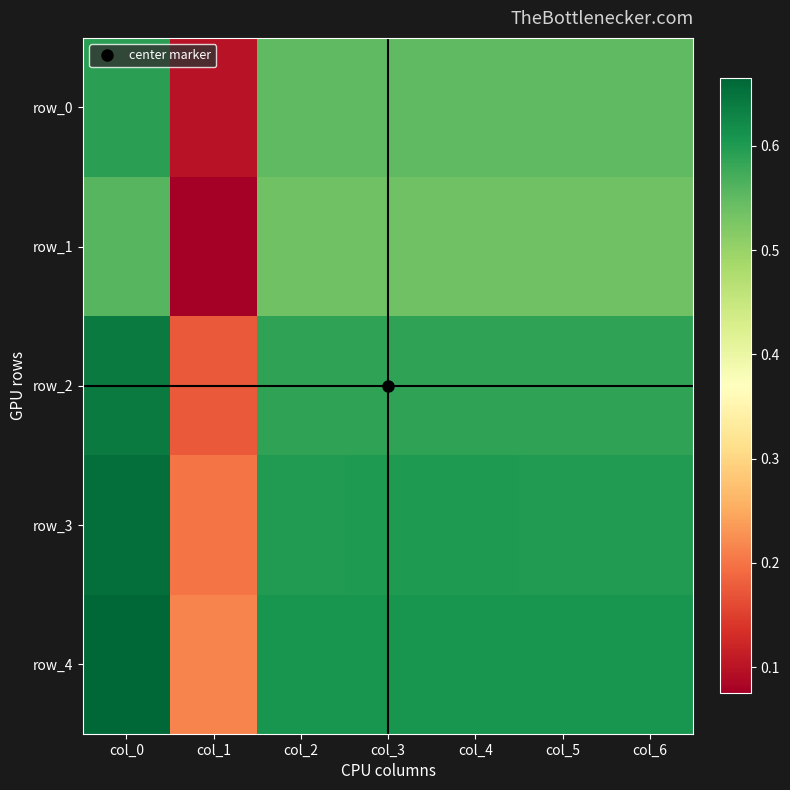

What value does the row_4 series have at col_2?

0.6